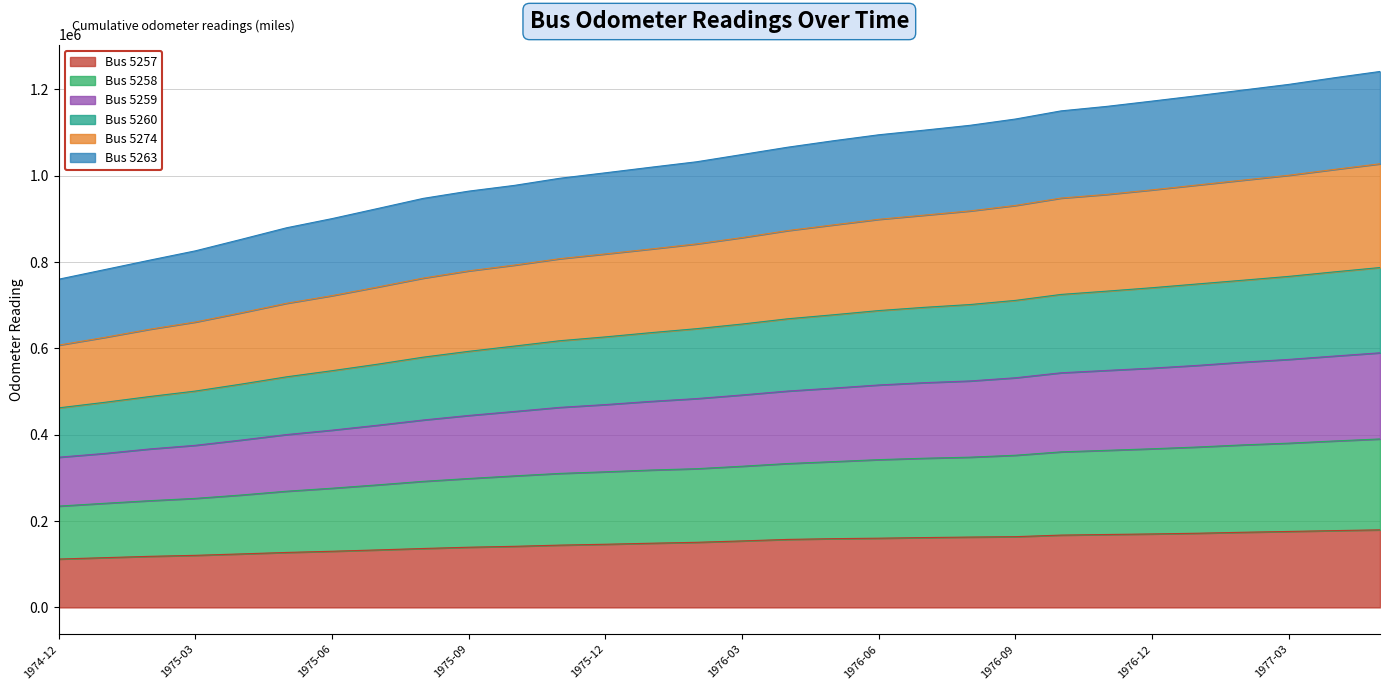

What is the maximum value for Bus 5257?

179682